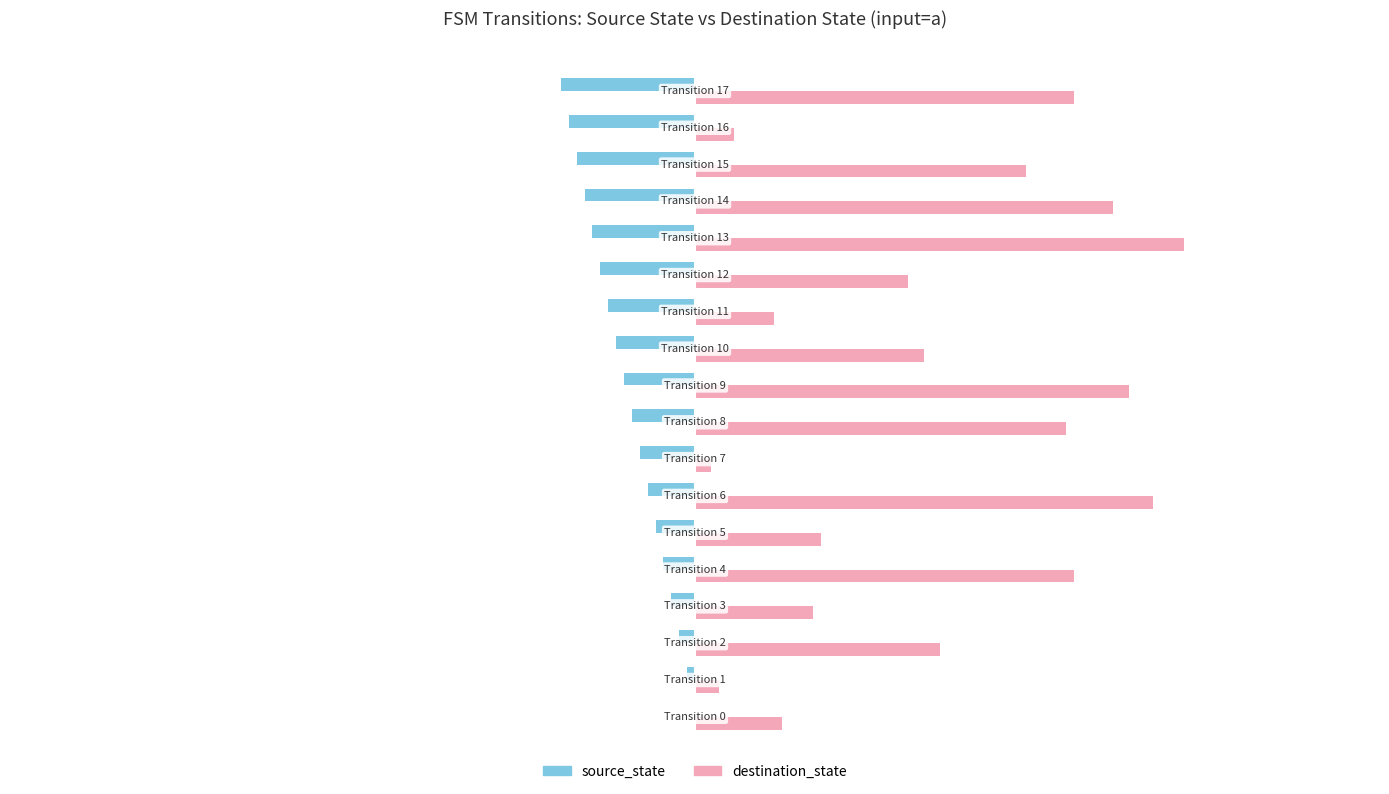

Which series has the largest total across all categories?

destination_state